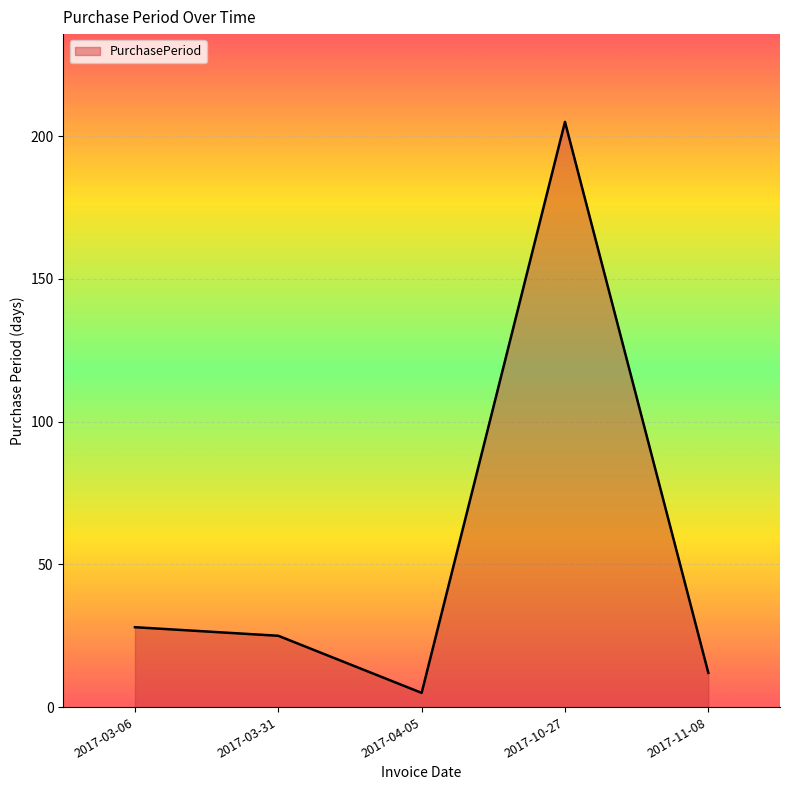

How many values are below 25?

2